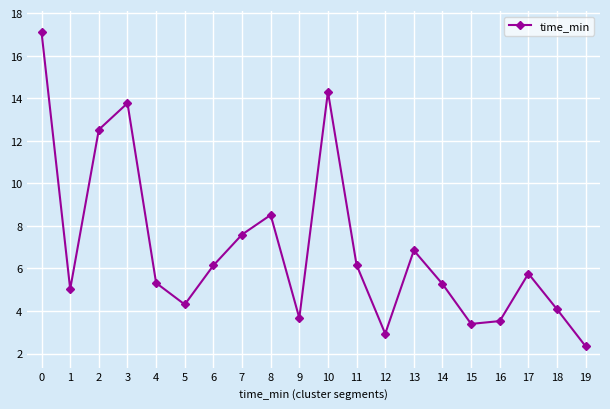

The value at 16 is 0.9. True or false?

False